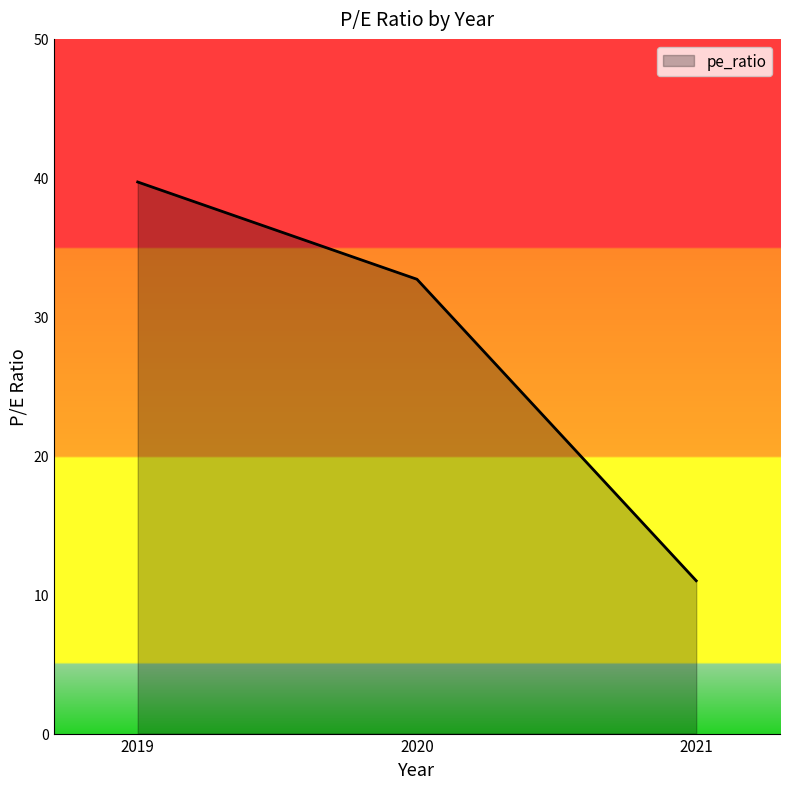

At which label does the data first exceed 32?

2019